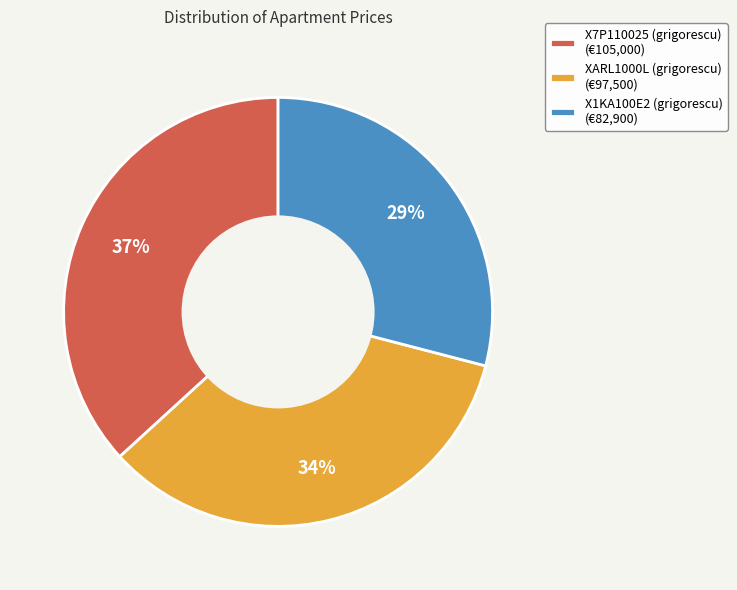

Which category has the smallest portion of the pie?

X1KA100E2 (grigorescu)